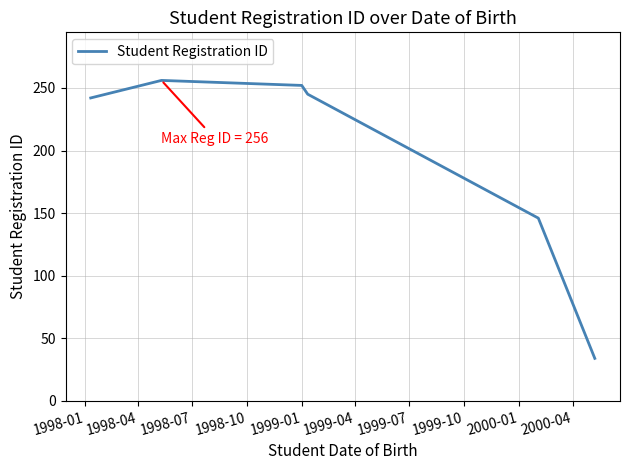

True or false: the data has more than 0 interior local peaks.

True